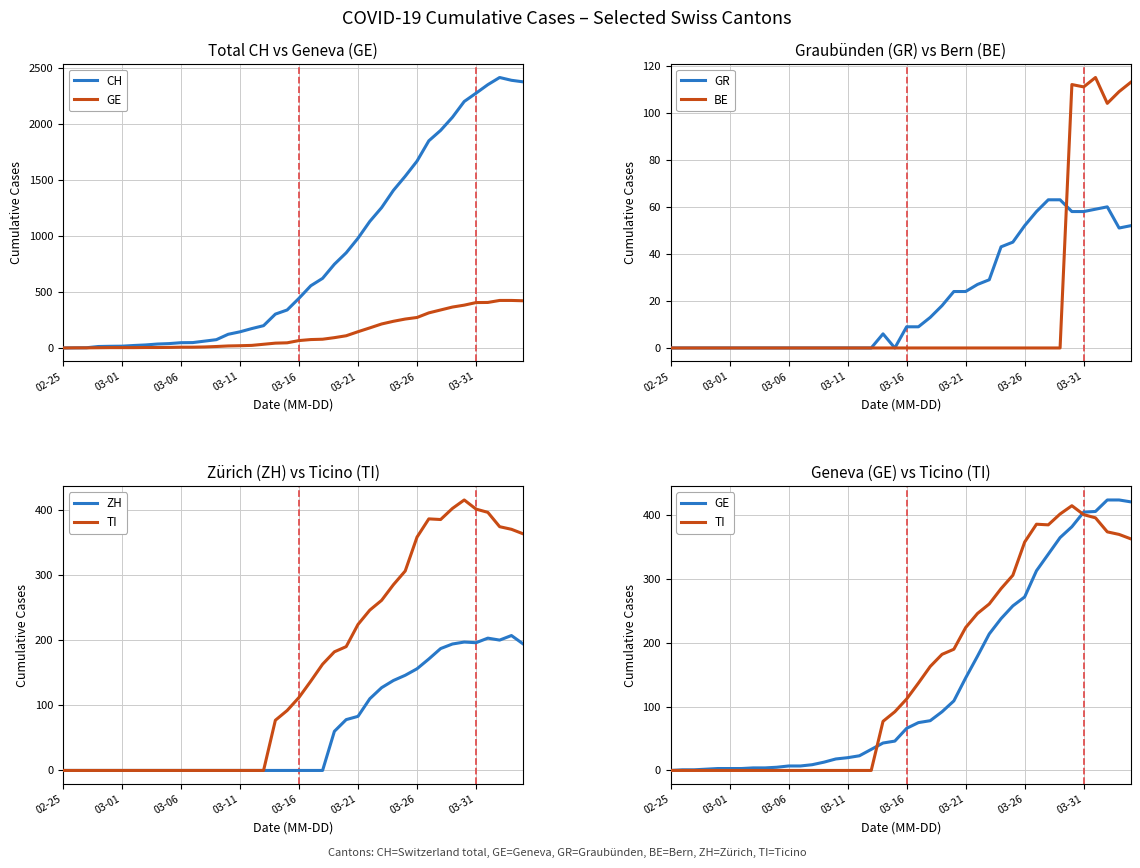

What is the sum of the ZH values at 26 and 28?

248